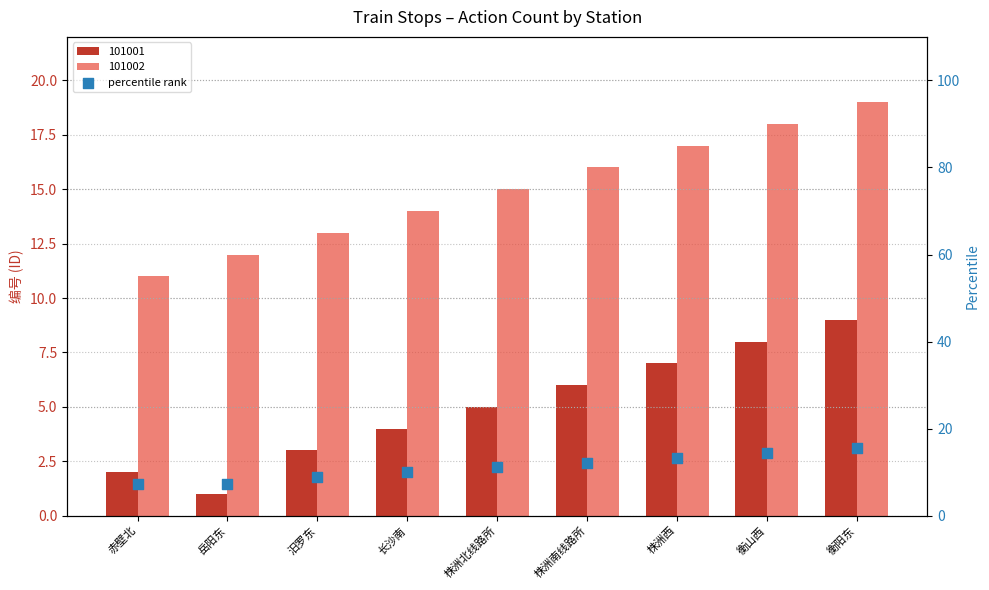

What is the change in value from 赤壁北 to 株洲北线路所?

+3.9